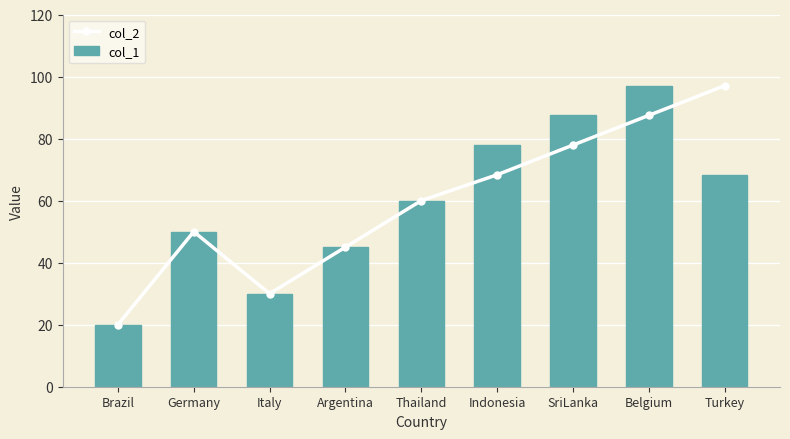

At which label does col_1 reach its minimum?

Brazil